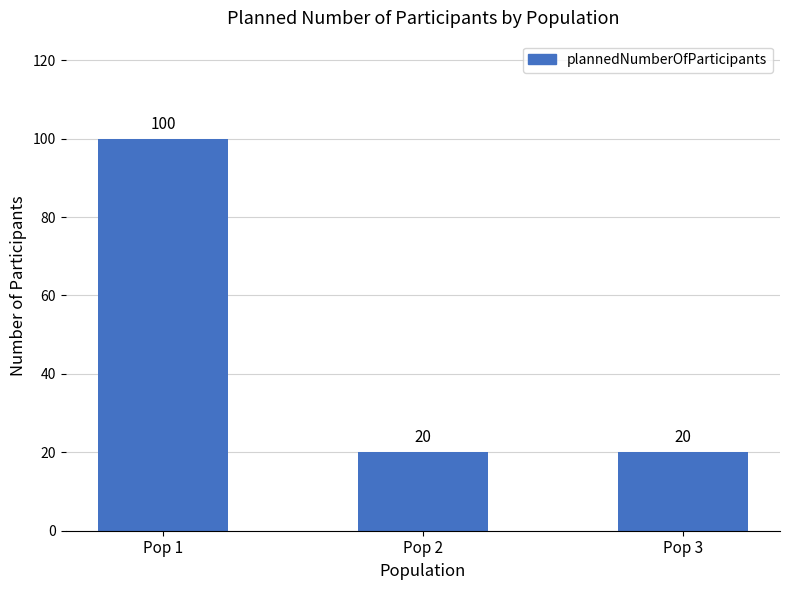

What is the change in value from Pop 1 to Pop 3?

-80